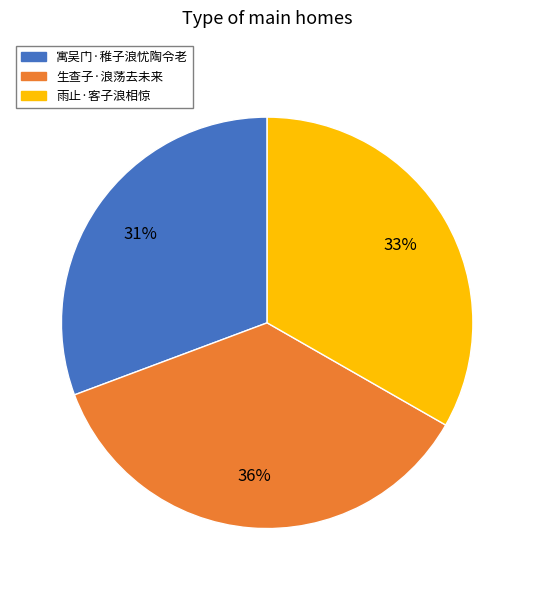

Does 雨止·客子浪相惊 represent more than half of the total?

No